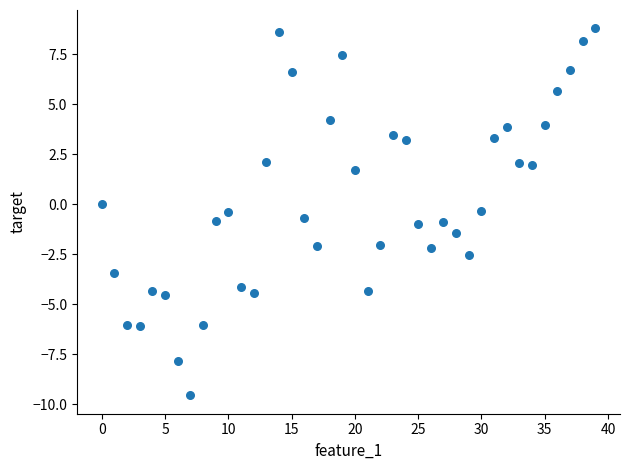

What is the range of Y values (max minus min)?

18.4